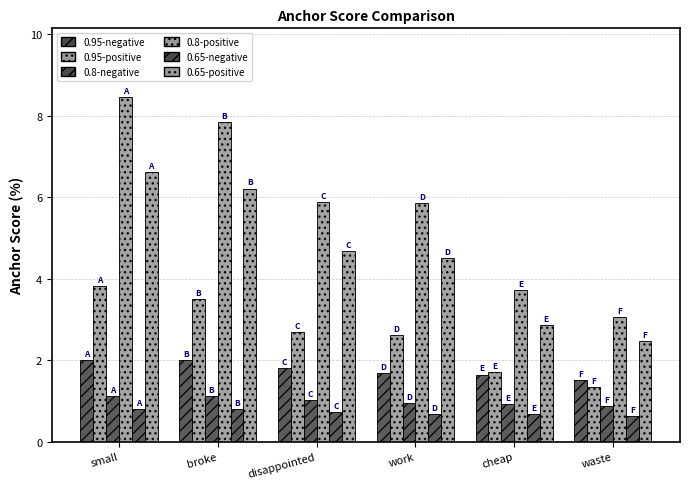

What is the difference between the maximum and minimum values in the 0.8-negative series?

0.3